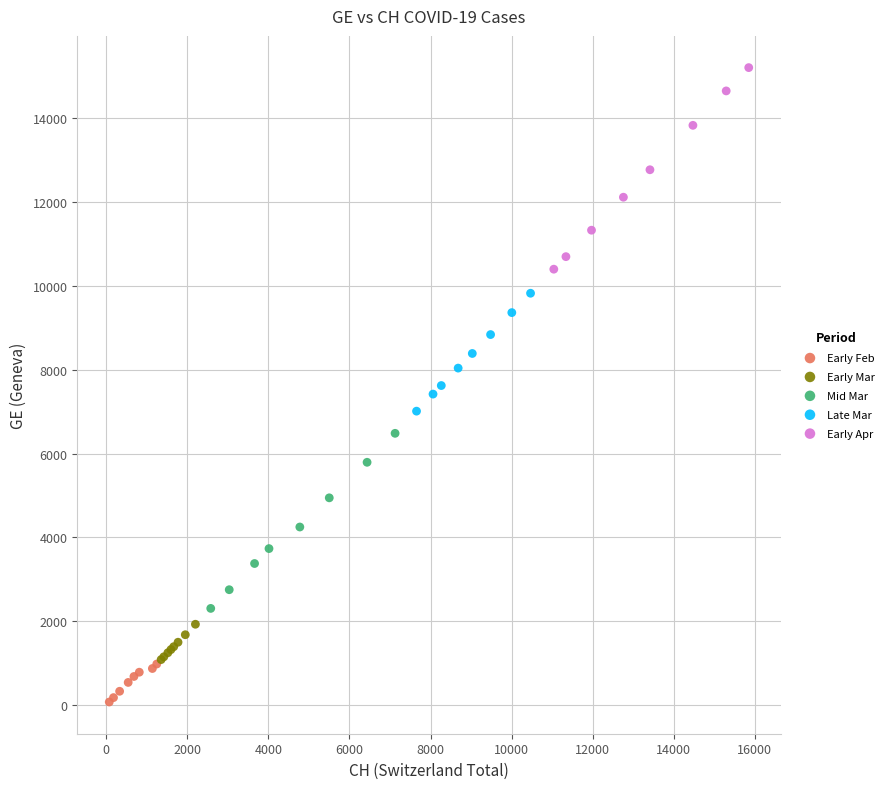

What are all the series names shown in the legend?

Early Feb, Early Mar, Mid Mar, Late Mar, Early Apr